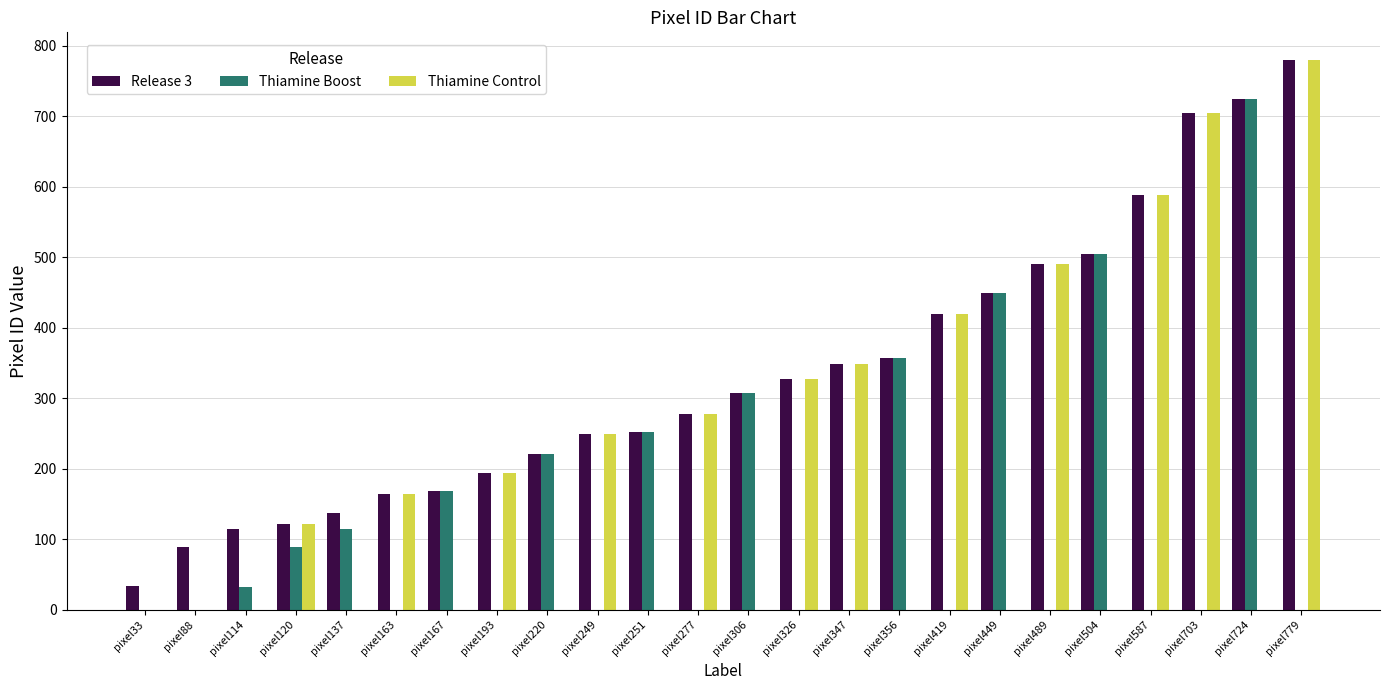

The Thiamine Control series shows 486 at pixel167. True or false?

False